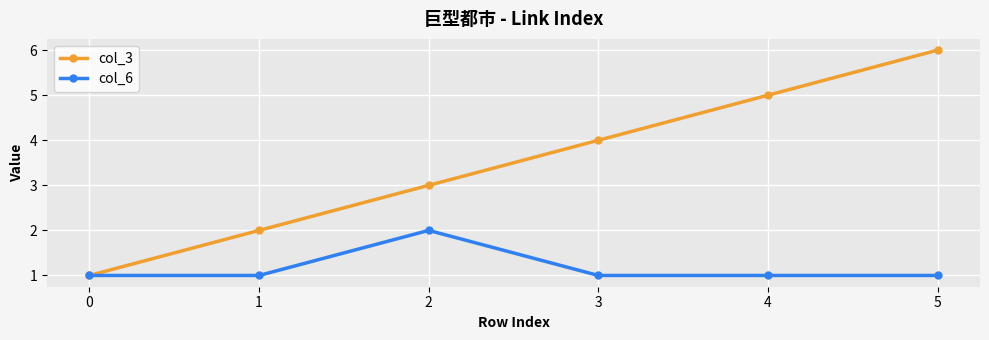

True or false: col_6 has a value of 1 at 5.

True